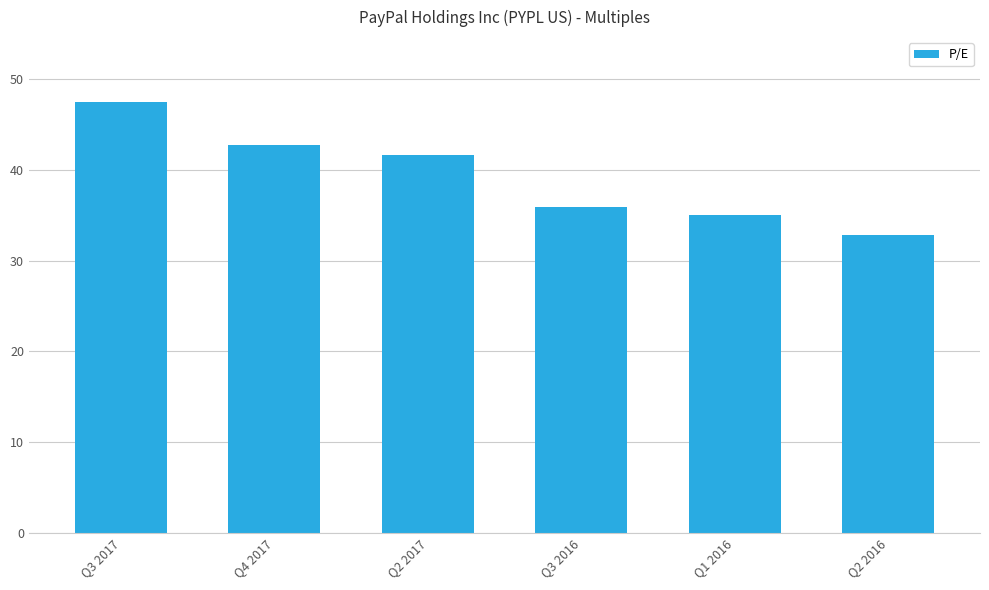

What is the value of the 6th bar from the left?

32.8